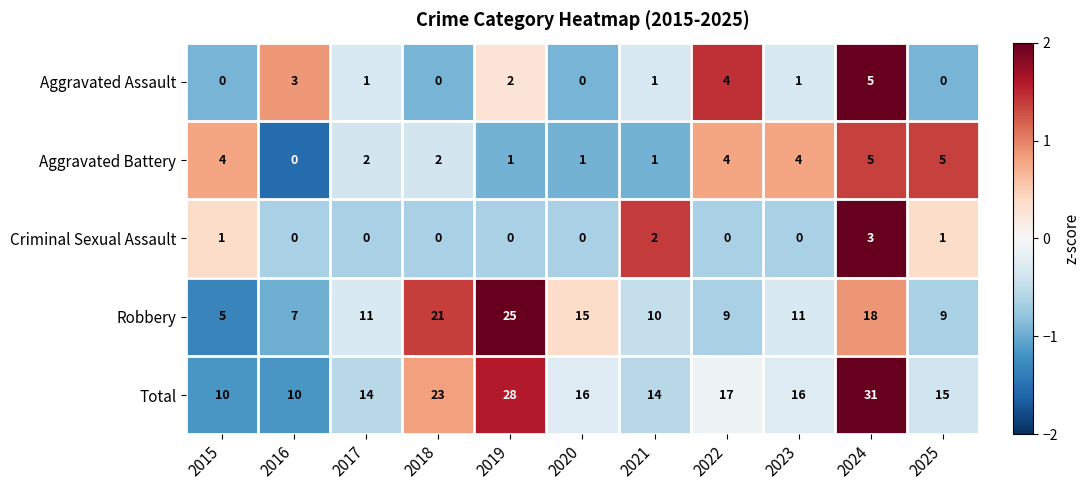

How many values in Aggravated Assault are above zero?

7